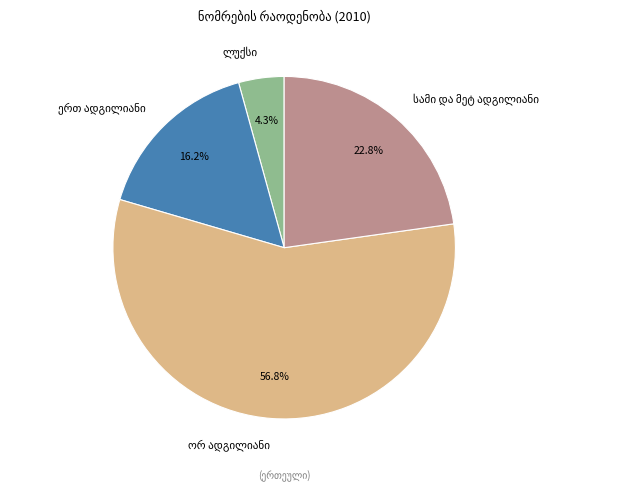

How many segments does this pie chart have?

4